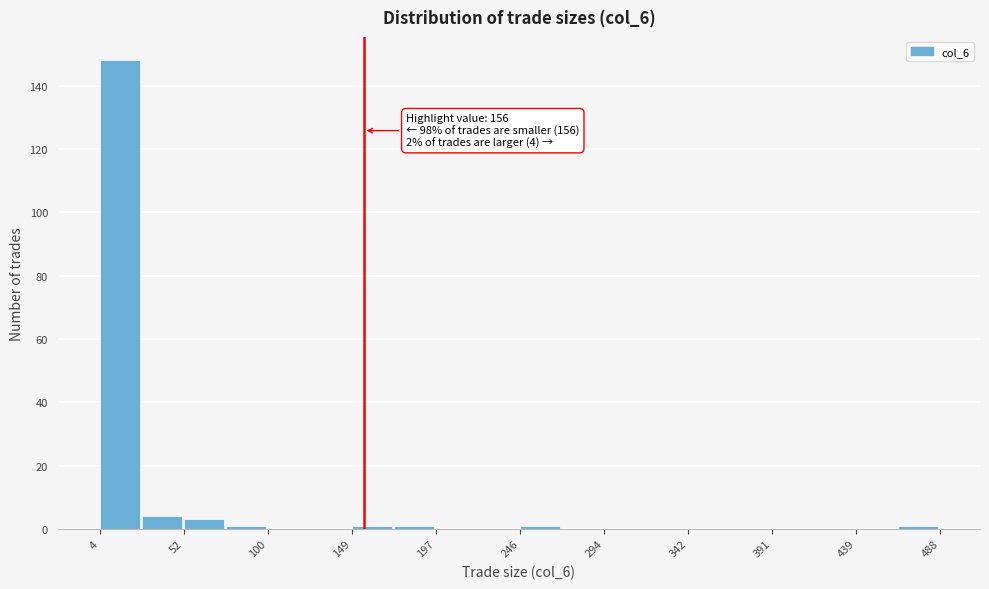

Which range on the x-axis has the tallest bar?

5 to 30